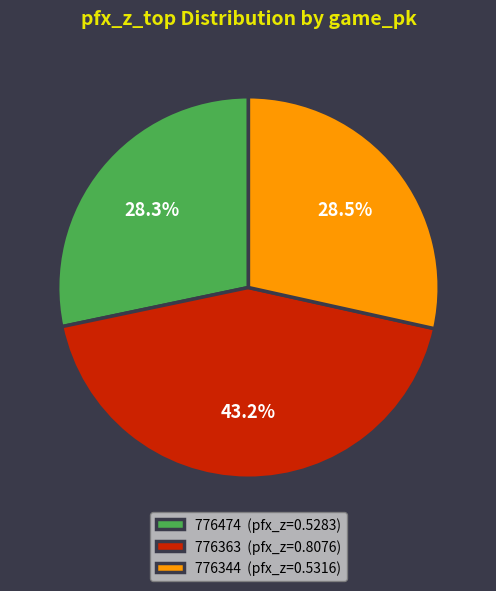

Is there a majority slice in this chart?

No